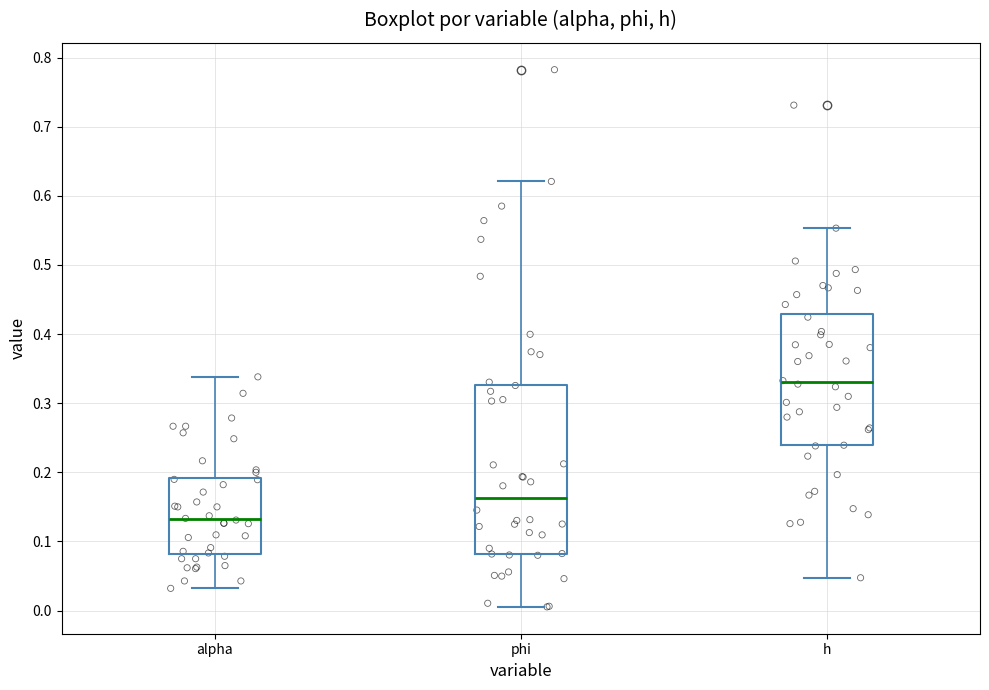

Which box has the highest median line?

h